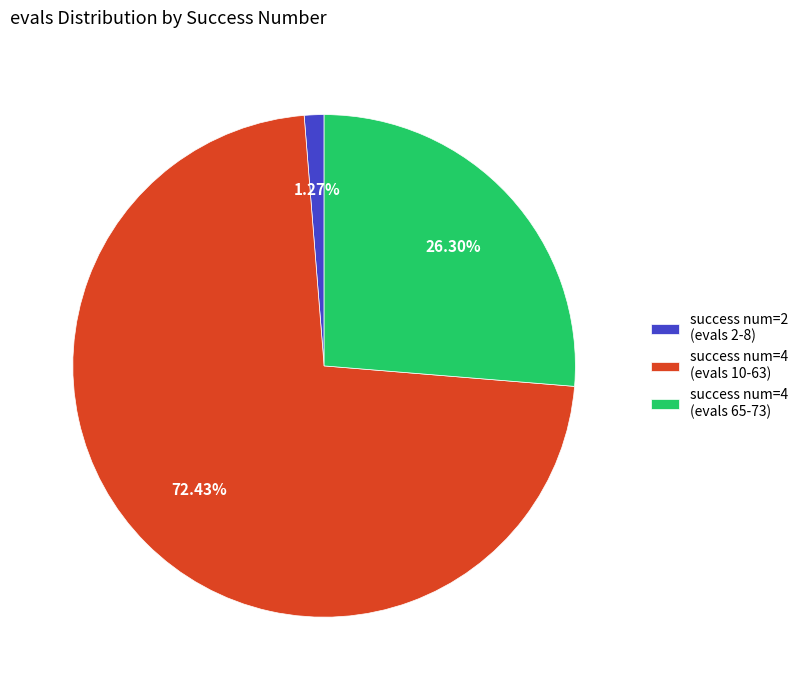

Which has a higher value, success num=4 (evals 10-63) or success num=2 (evals 2-8)?

success num=4 (evals 10-63)